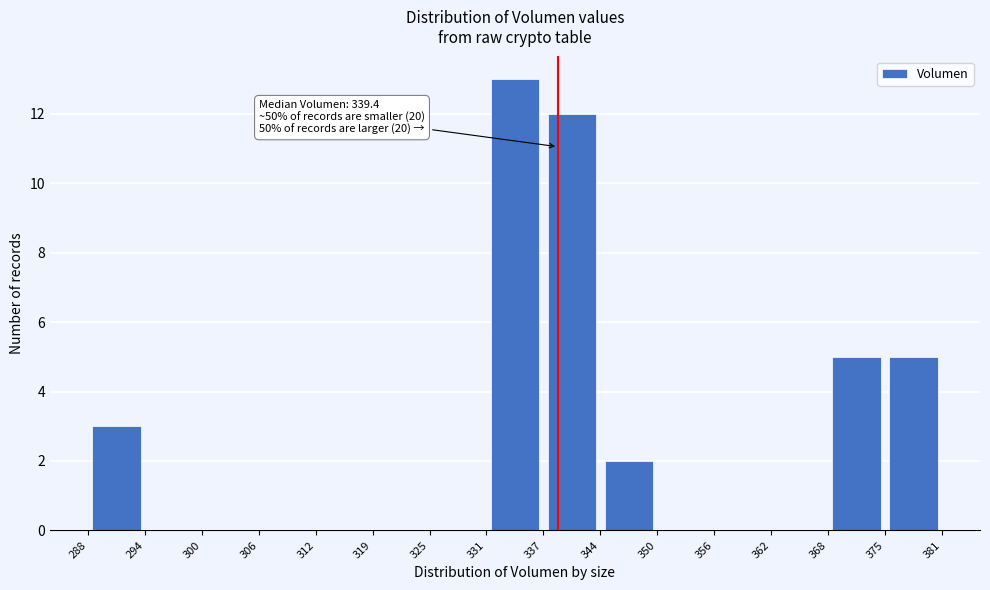

Which range on the x-axis has the tallest bar?

331 to 337